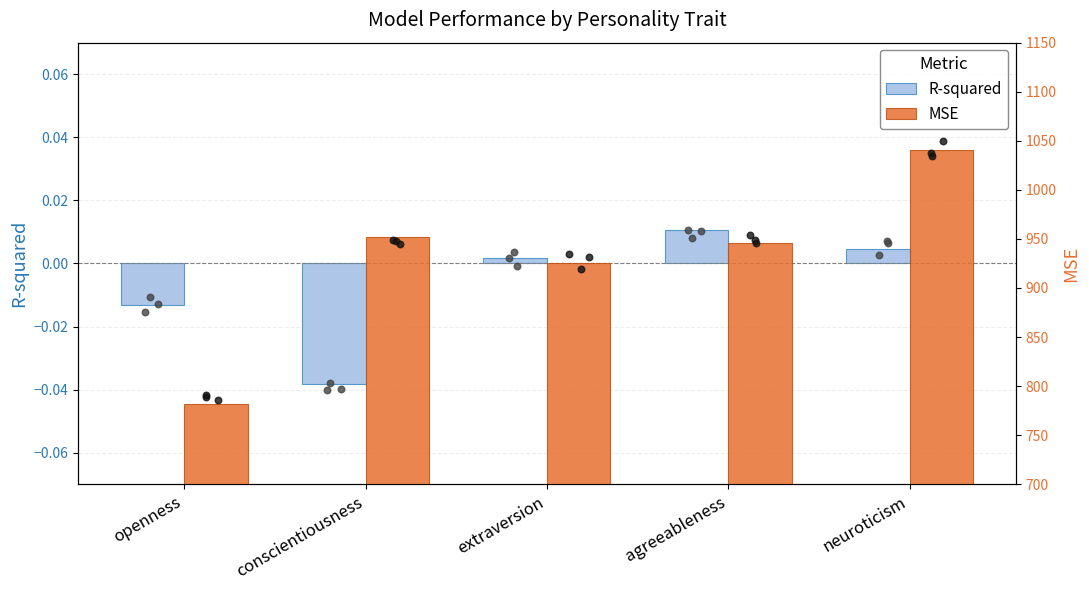

What are all the series names shown in the legend?

R-squared, MSE